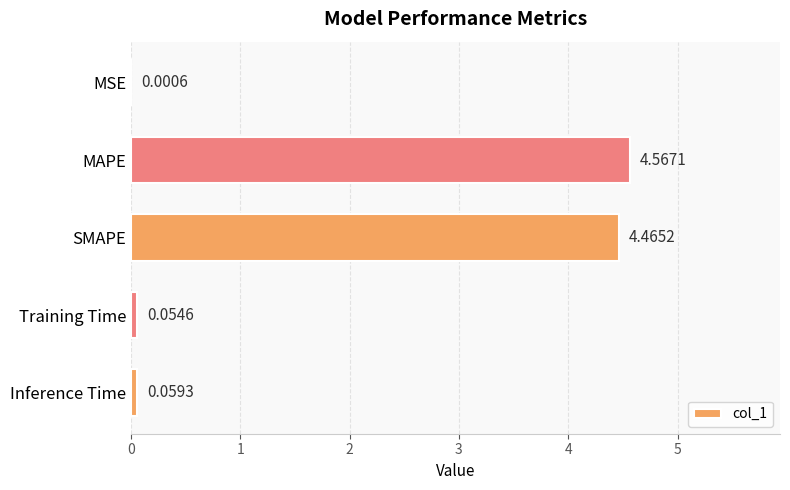

What is the sum of all values?

9.1